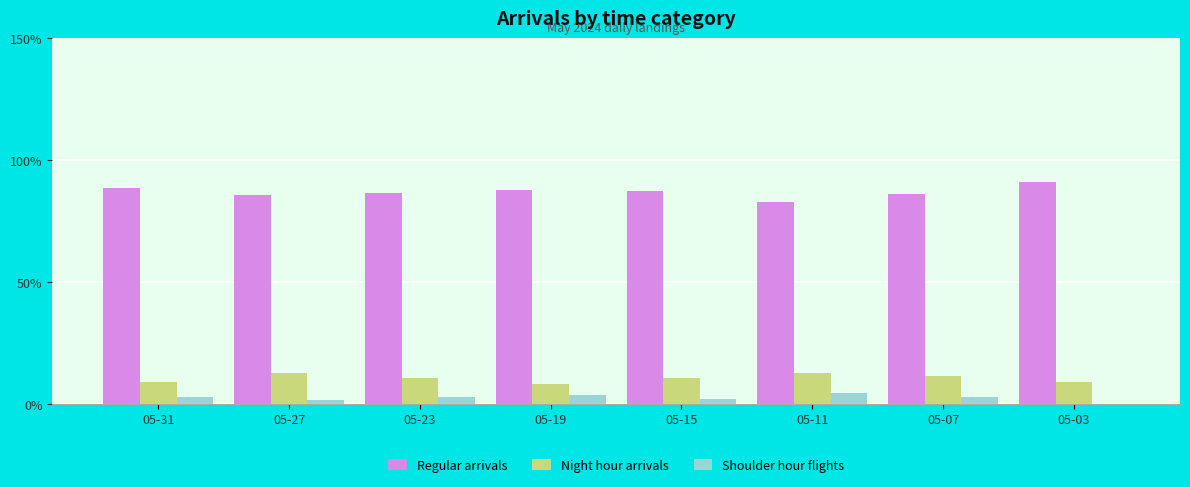

The value of Night hour arrivals at 05-19 is 13.7. True or false?

False